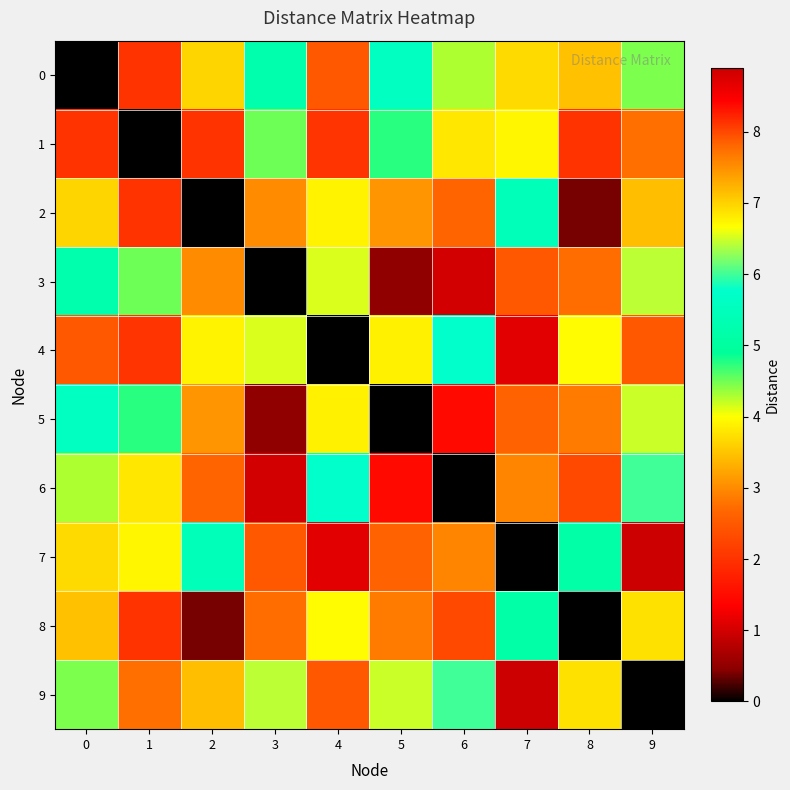

What is the greatest value displayed?

8.9